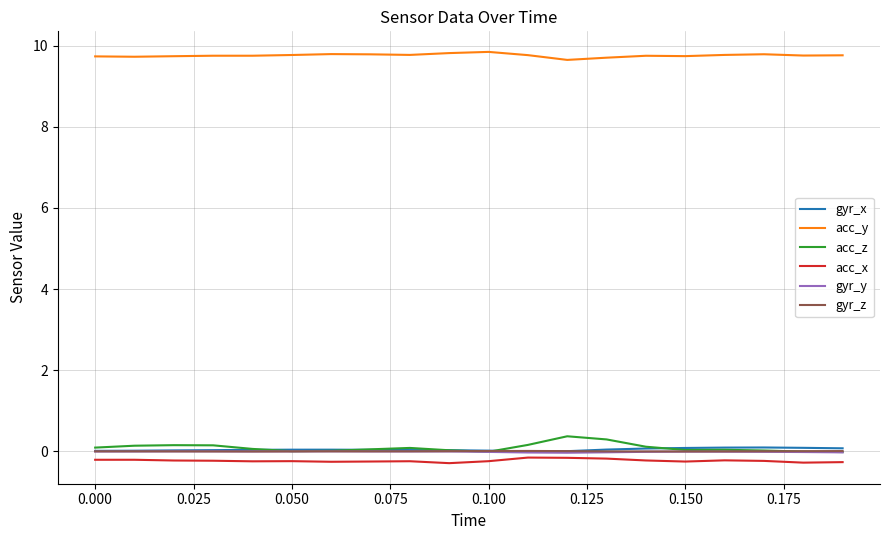

Count the number of categories in the chart.

20